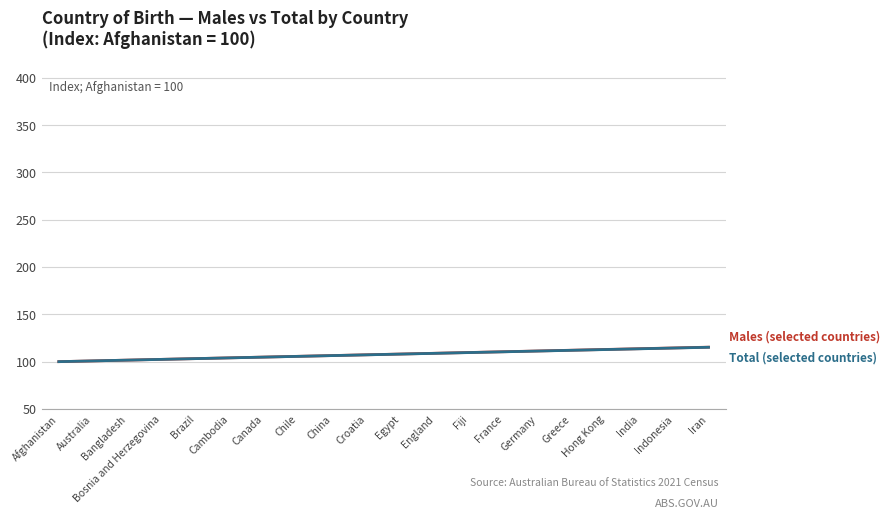

What is the smallest value displayed?

100.0